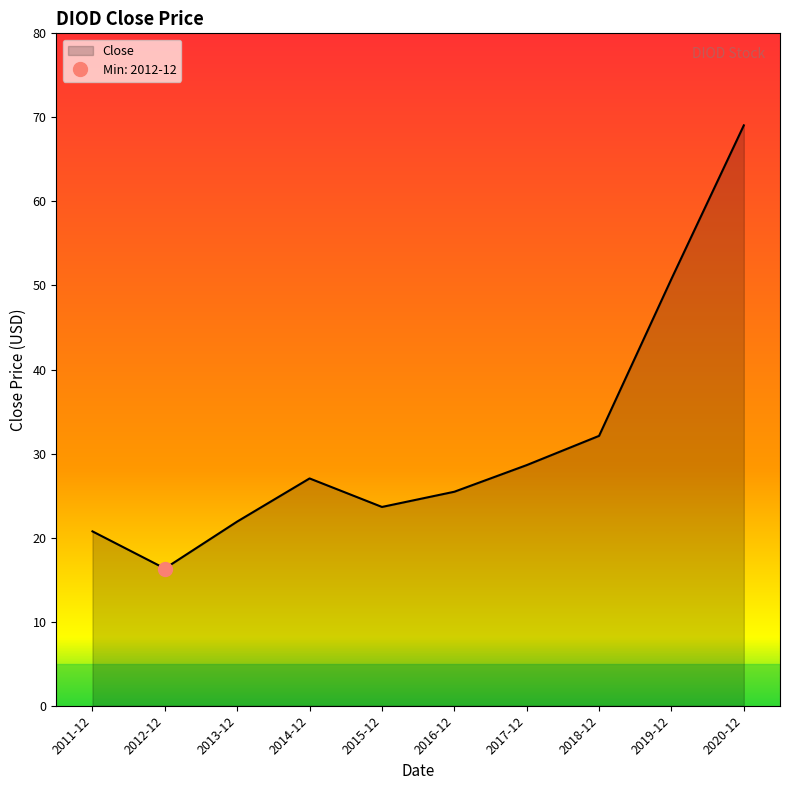

What value does the data have at 2016-12?

25.5